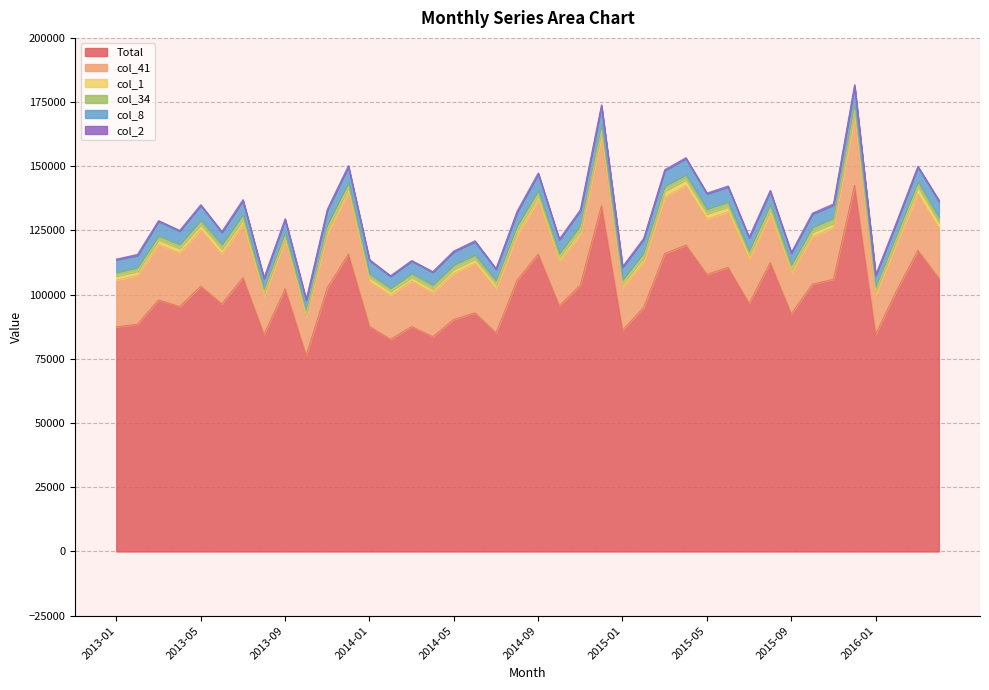

True or false: Total and col_2 intersect in this chart.

False